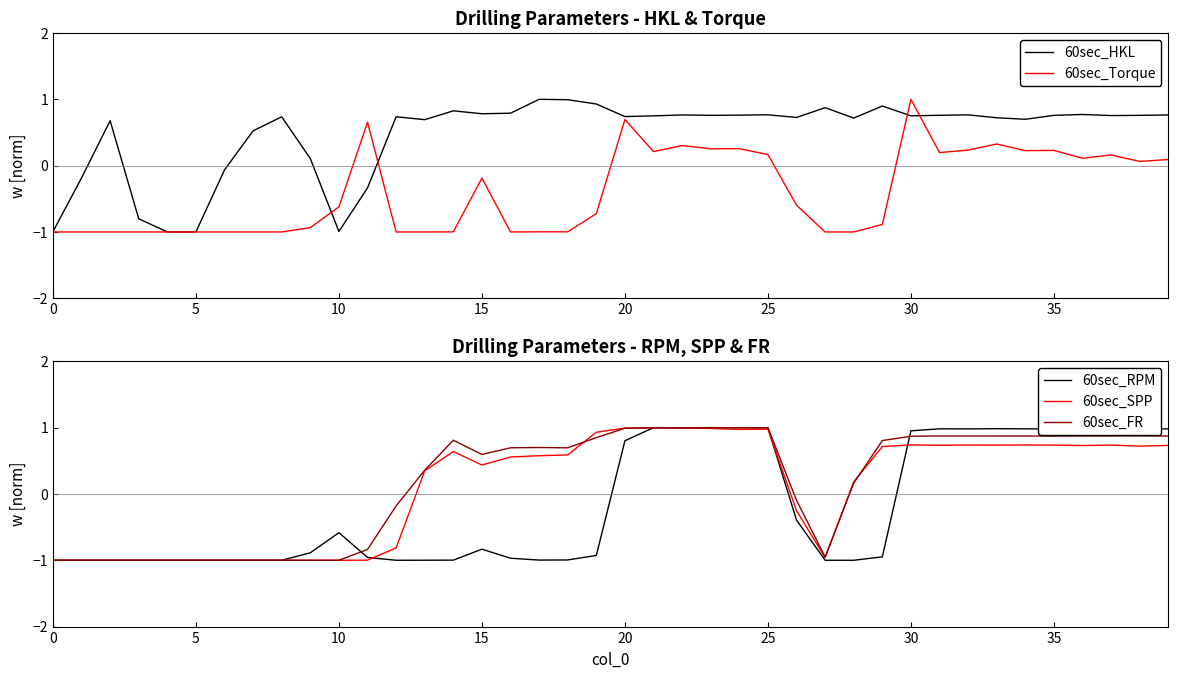

Which series has the largest total across all categories?

60sec_HKL